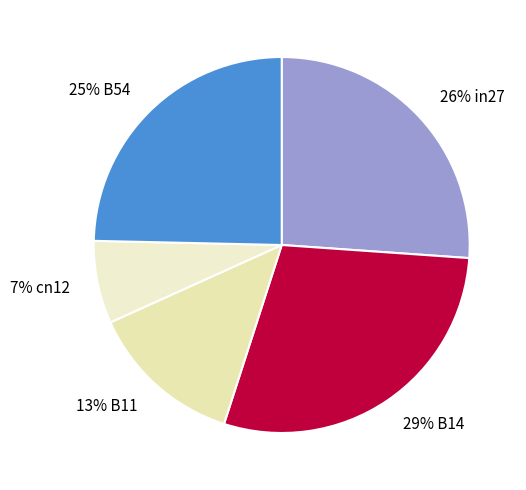

Rank the categories by value from lowest to highest.

cn12, B11, B54, in27, B14